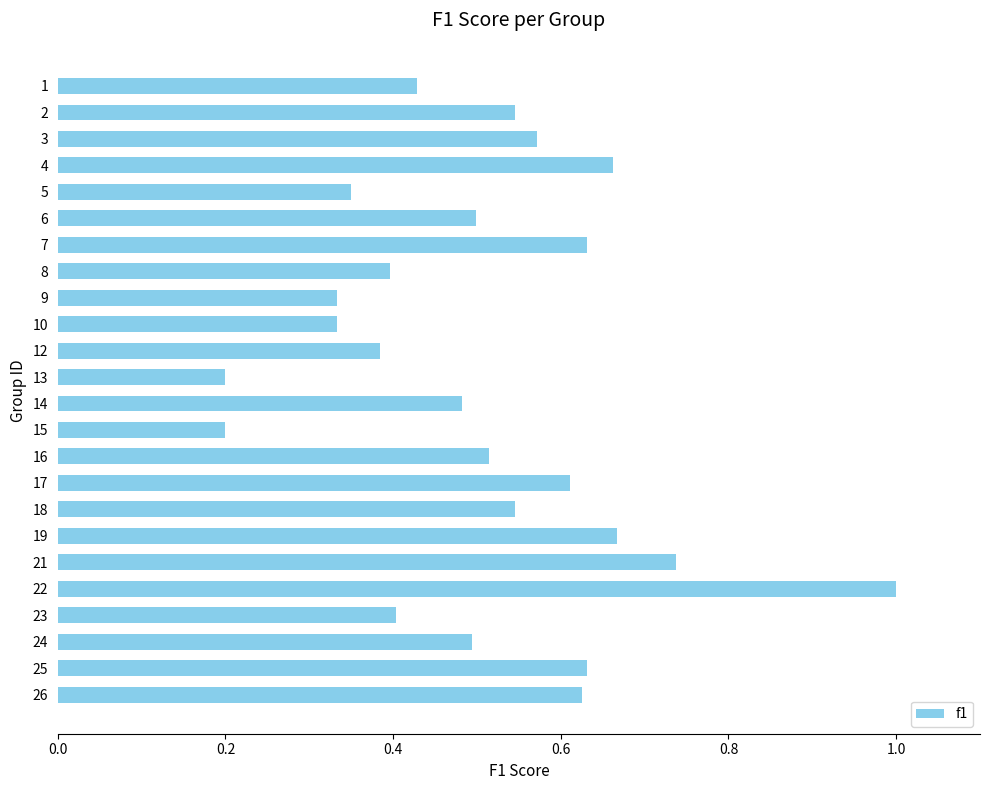

What is the maximum value shown in the chart?

1.0